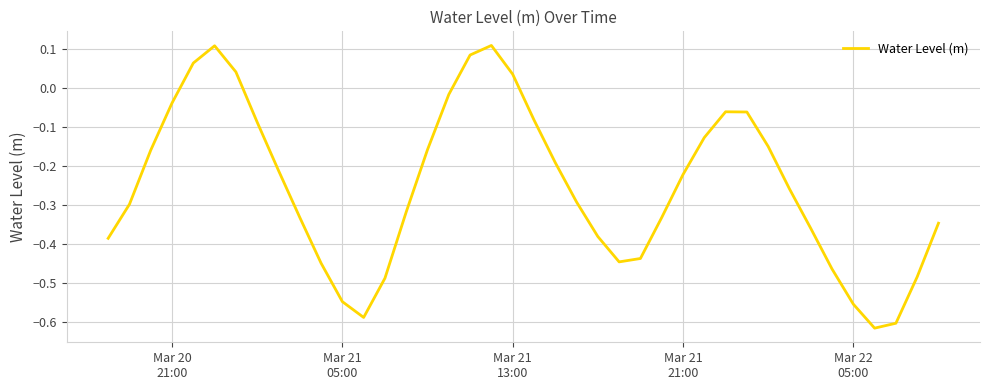

What is the difference between the maximum and minimum values?

0.7